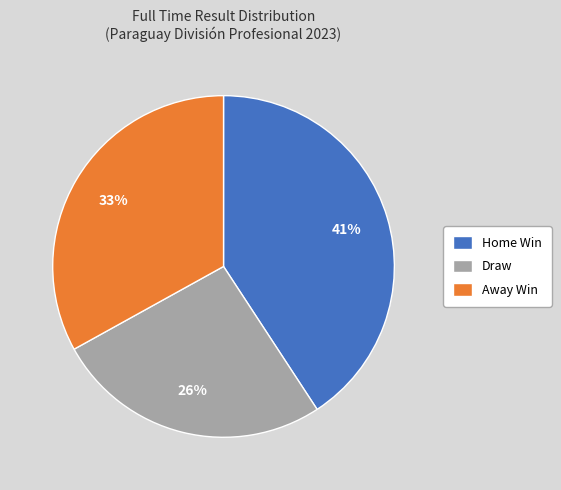

What is the smallest slice in the pie chart?

Draw